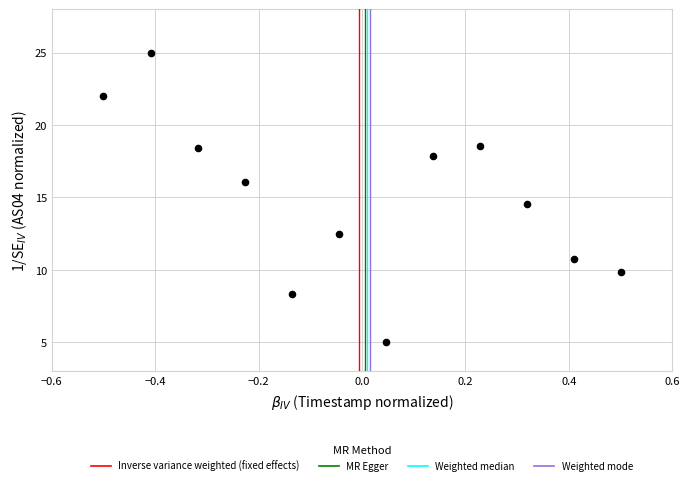

What is the range of Y values (max minus min)?

20.0